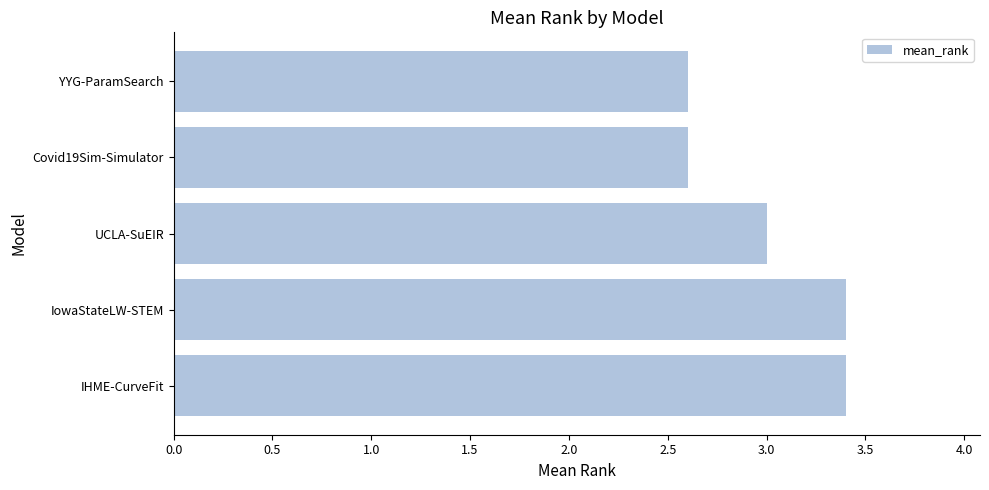

How many series are shown in this chart?

1